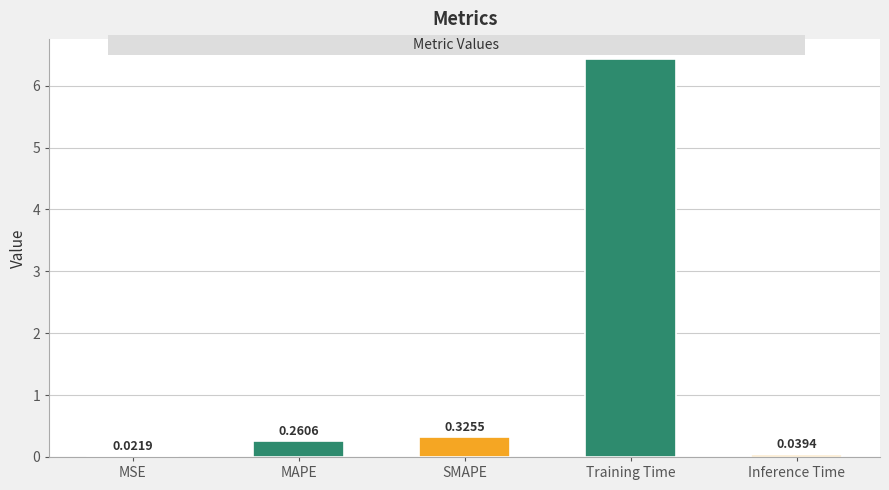

Where is the data nearest to the value 3?

SMAPE